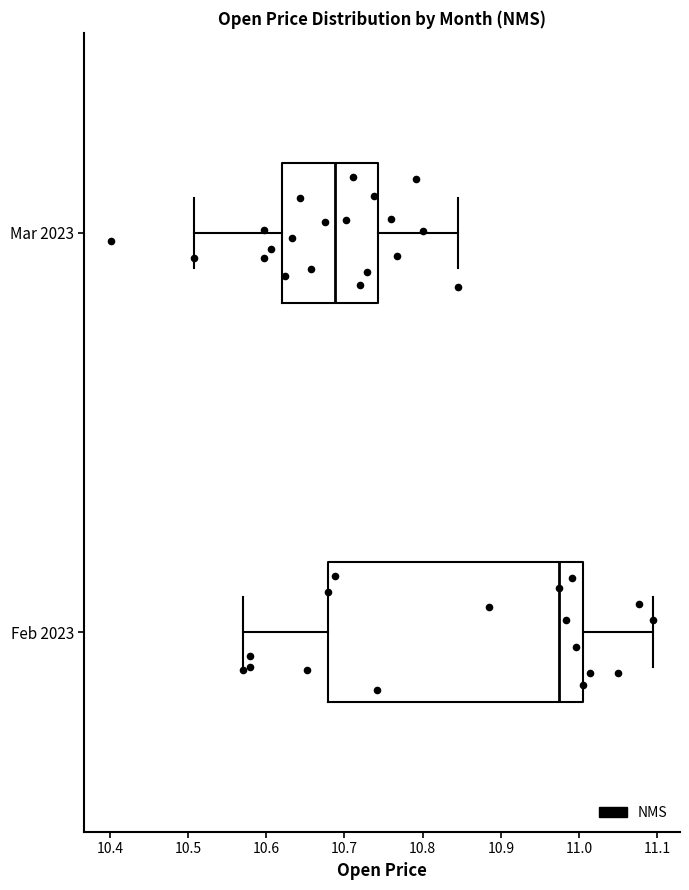

Reading bottom to top, read every box against the x-axis: the position of its median line, the range the box covers, and the ends of its whiskers. The values are not printed on the chart, so give them approximately, as read against the axis.

Feb 2023: median 10.97, box 10.68 to 11.01, whiskers 10.57 to 11.09
Mar 2023: median 10.69, box 10.62 to 10.74, whiskers 10.51 to 10.85